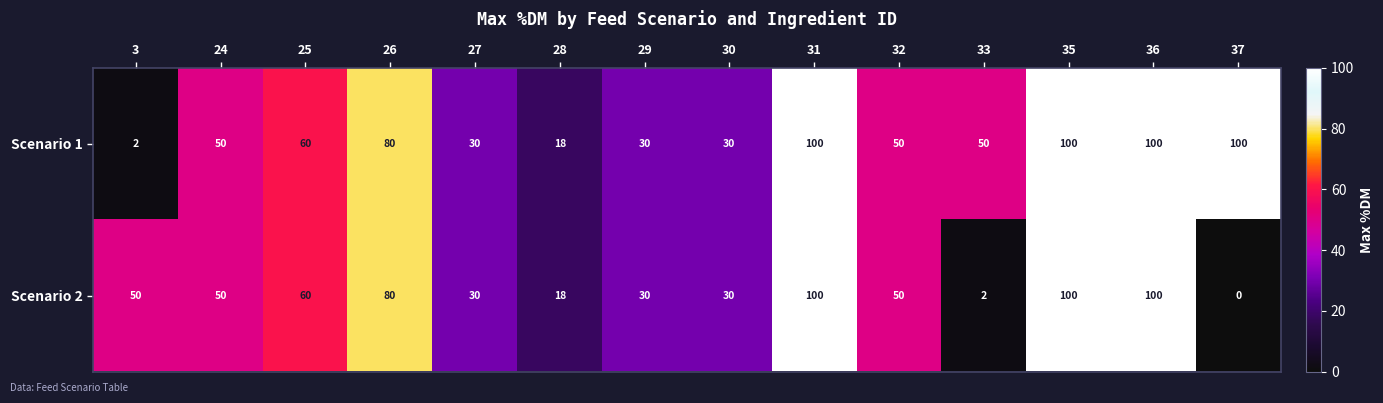

What is the difference between the maximum and second lowest values in the Scenario 2 series?

98